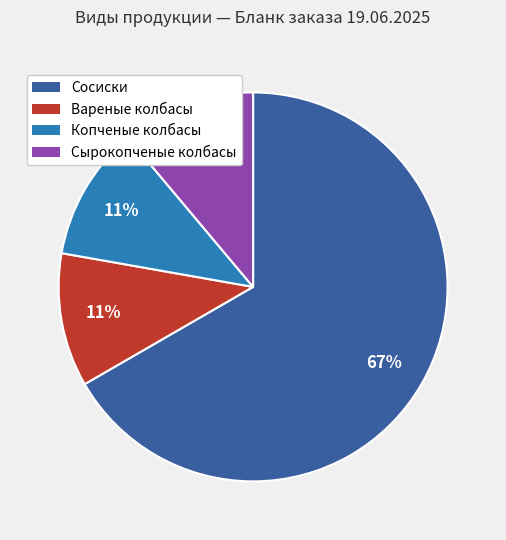

Is there a majority slice in this chart?

Yes